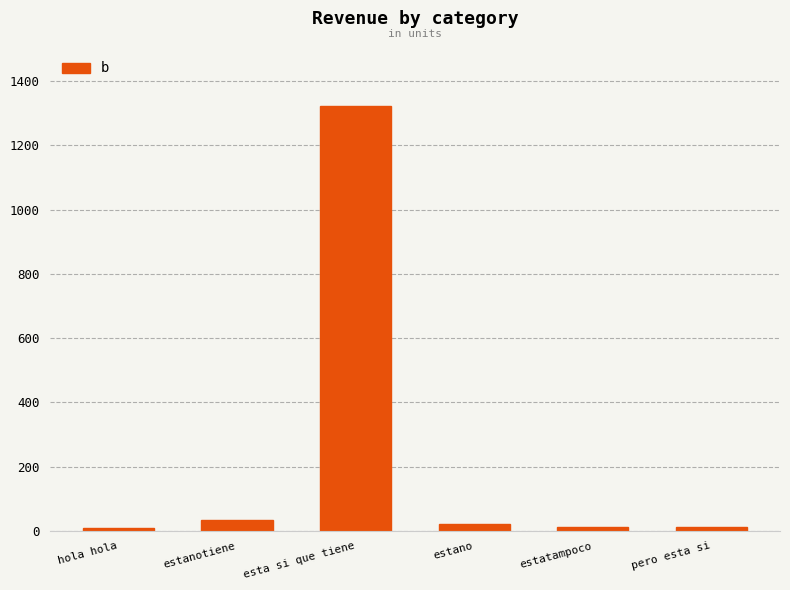

What is the label of the 4th bar from the right?

esta si que tiene